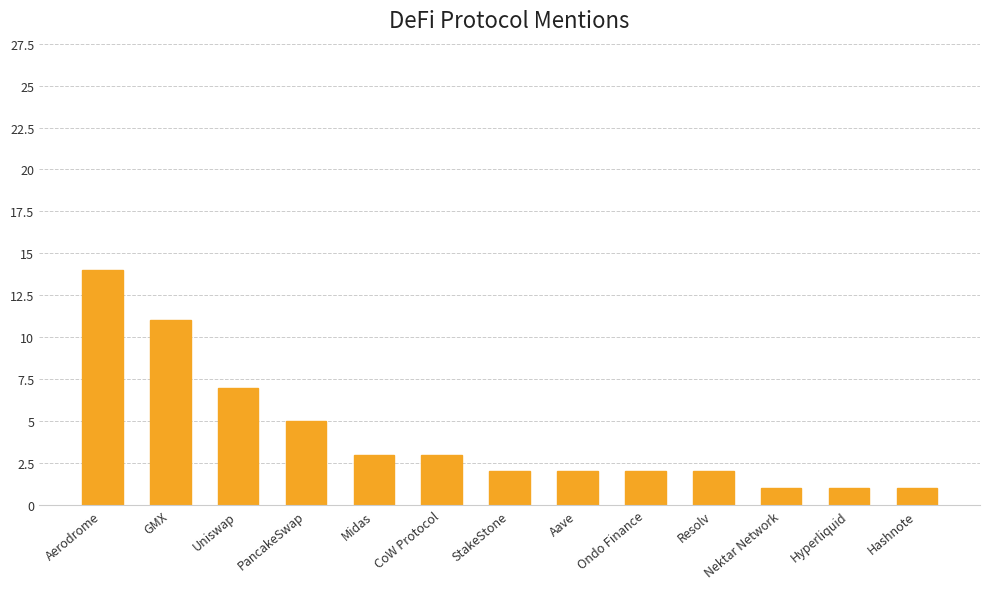

Reading right to left, what are all the values shown in this chart?

Hashnote=1	Hyperliquid=1	Nektar Network=1	Resolv=2	Ondo Finance=2	Aave=2	StakeStone=2	CoW Protocol=3	Midas=3	PancakeSwap=5	Uniswap=7	GMX=11	Aerodrome=14